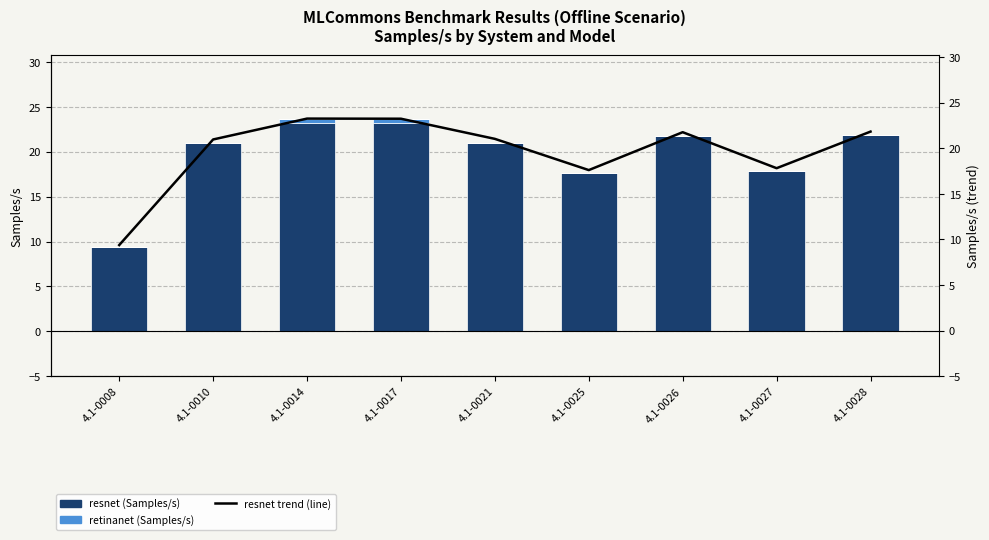

Between 4.1-0014 and 4.1-0027, which is larger?

4.1-0014